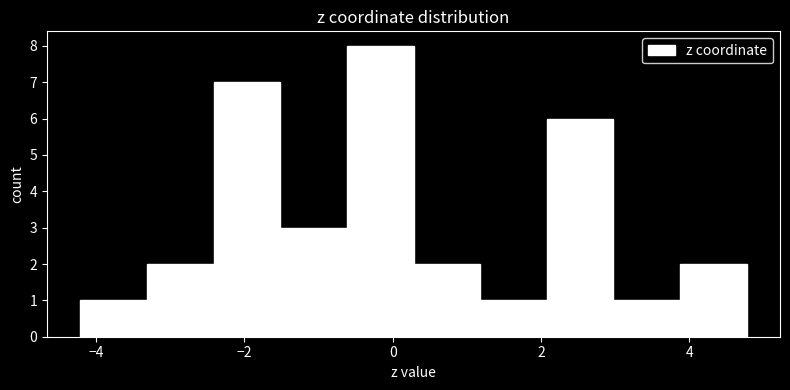

How tall is the bar that spans 3.8 to 4.8 on the x-axis? Neither the bar edges nor the heights are printed on the chart, so give them approximately, as read against the axes.

2